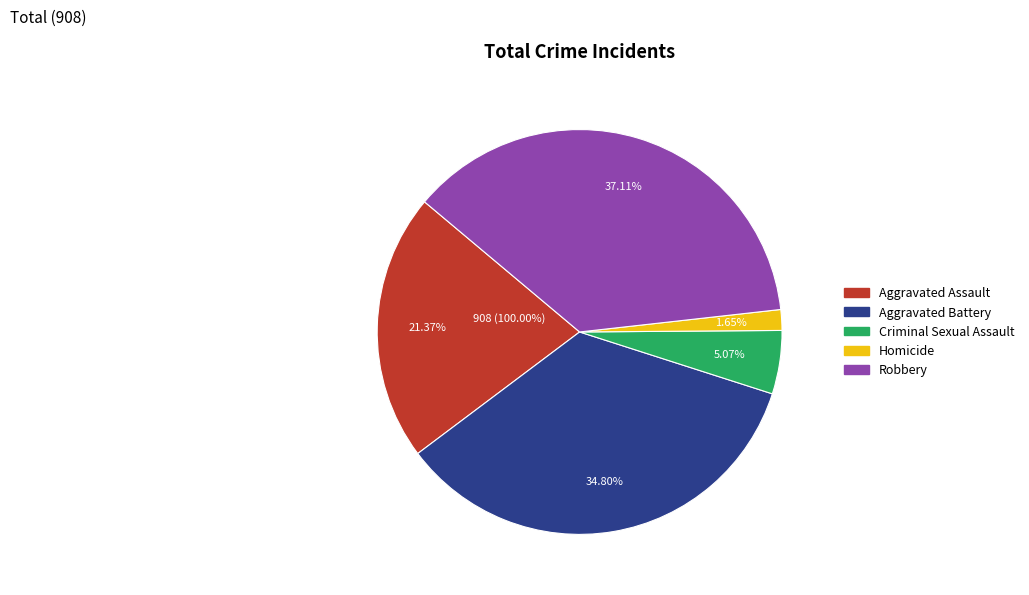

Is there any slice that represents more than half of the pie?

No